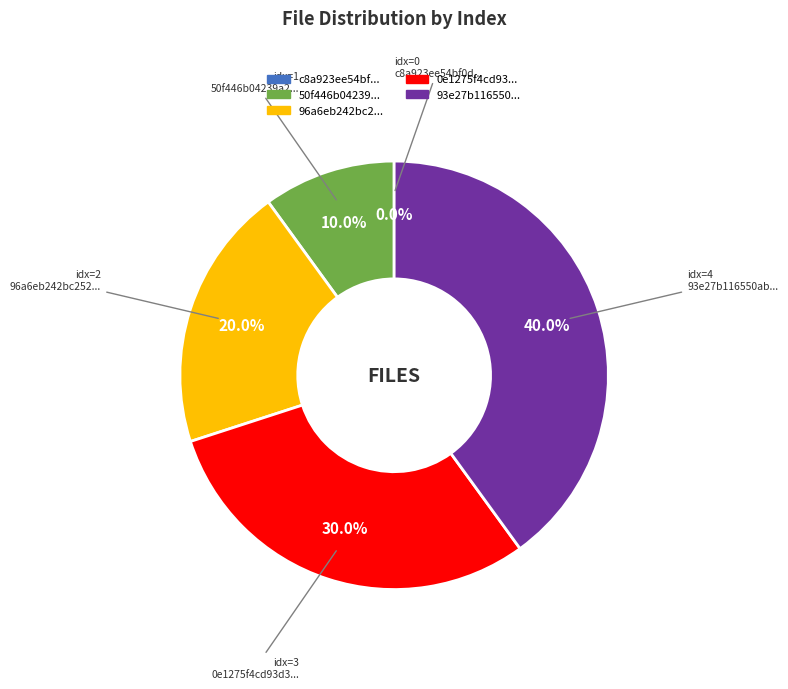

To the nearest percent, what is the difference between the largest and smallest slice percentages?

40%